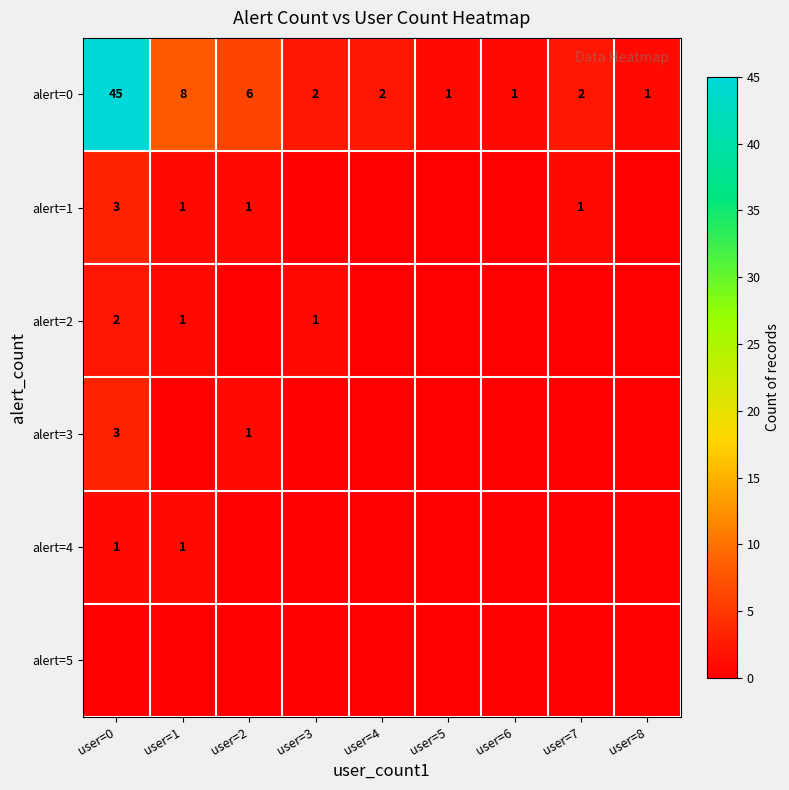

At how many categories does at least one series exceed 16?

1